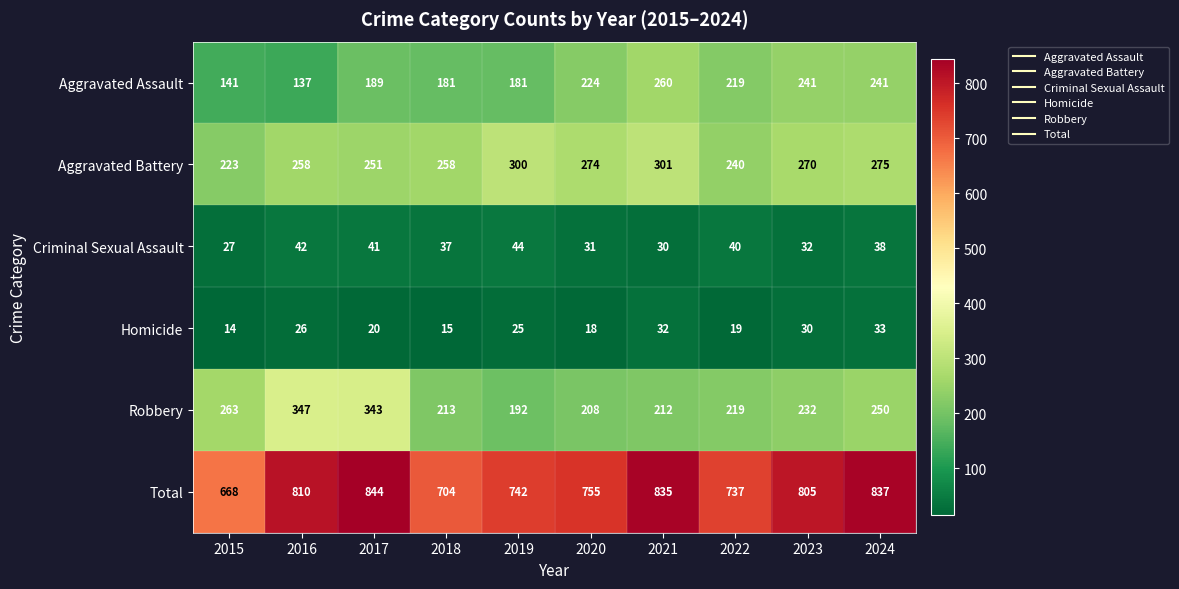

Which label corresponds to the largest value in the chart?

2017